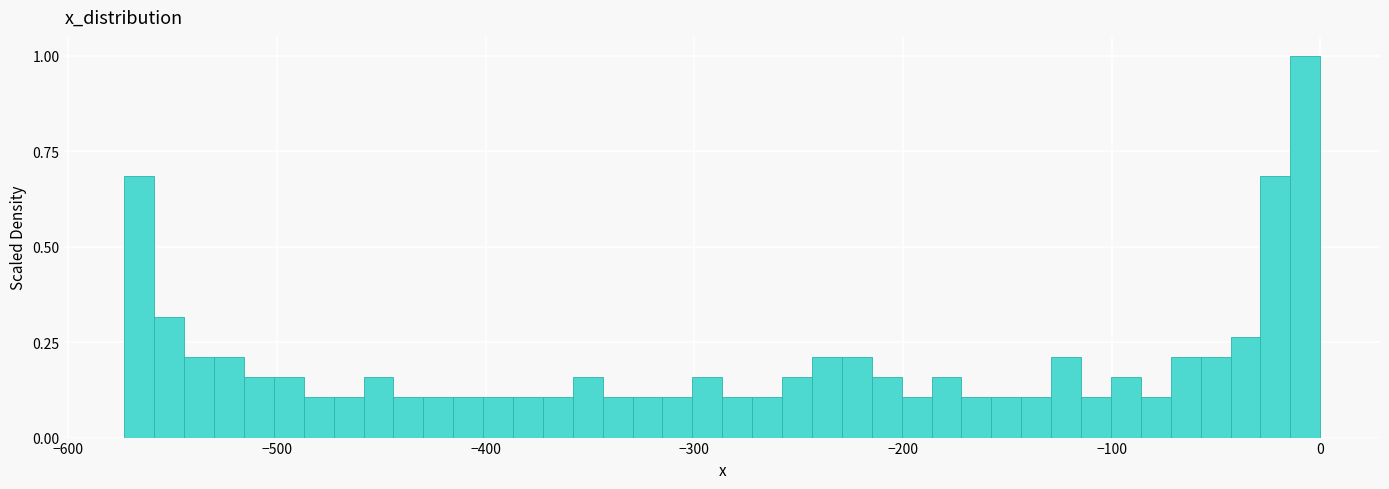

Read against the x-axis, roughly where is the centre of the tallest bar?

-10